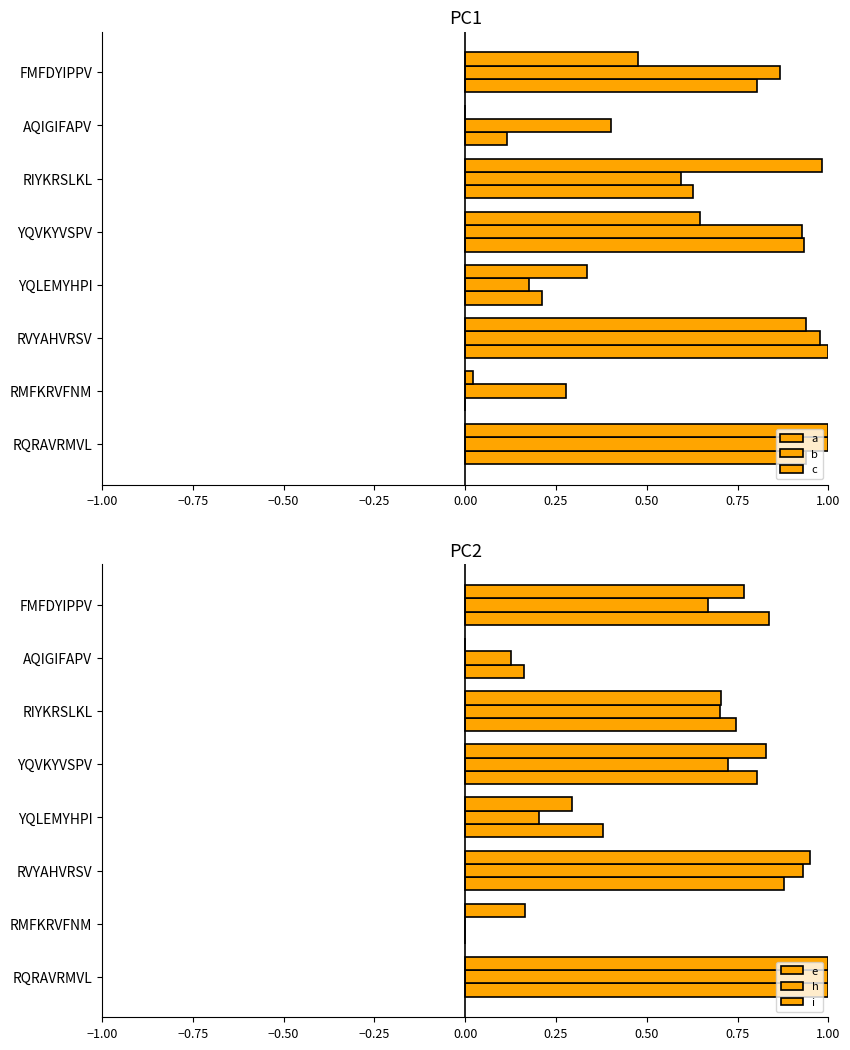

What is the greatest value displayed?

1.0